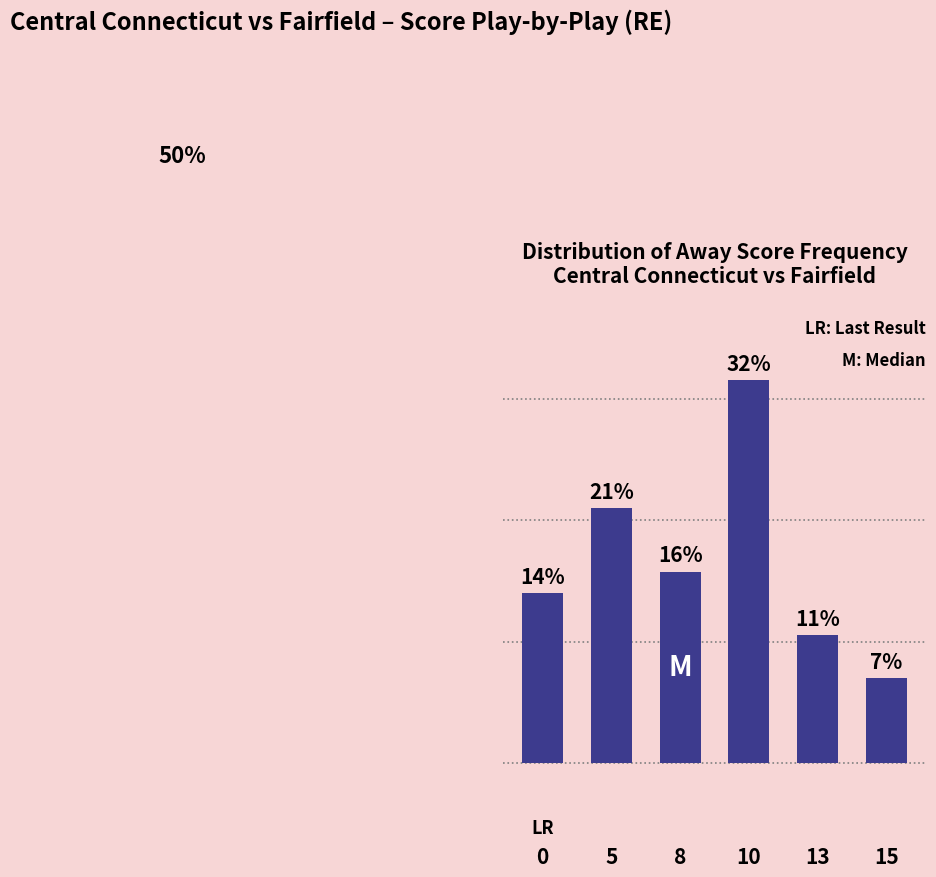

List the labels in order of value, smallest first.

15, 13, 0, 8, 5, 10